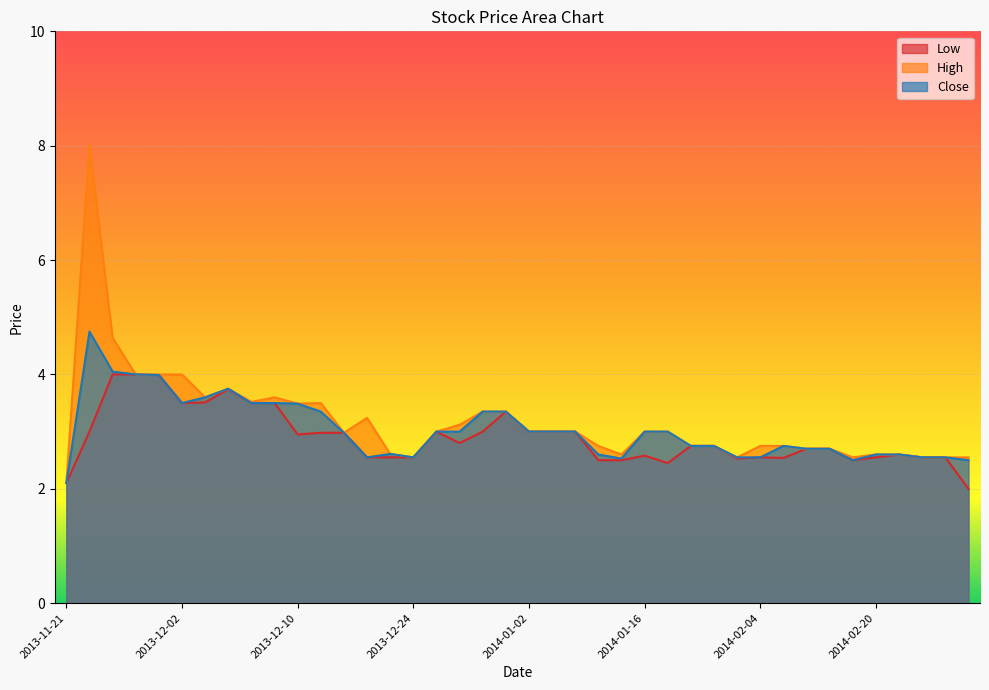

What is the label of the 2nd point from the right?

2014-03-05